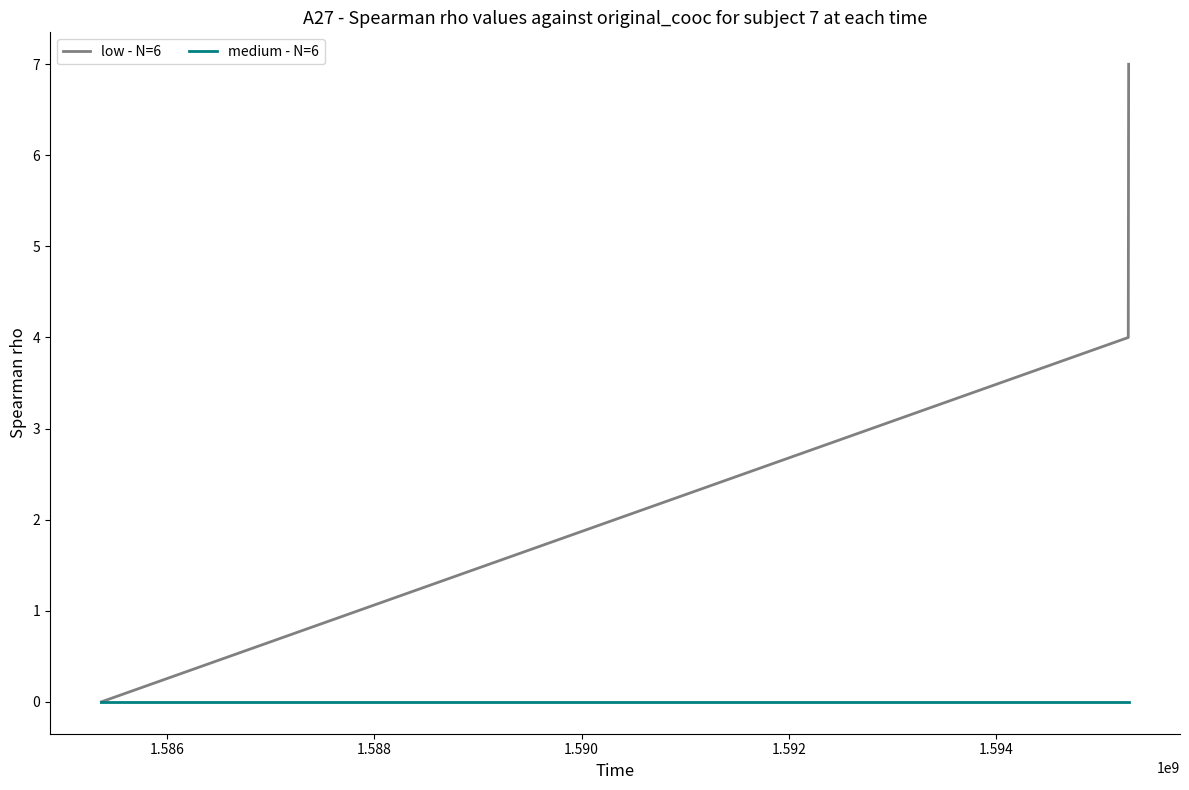

List the series in order of their peak value, highest first.

low - N=6, medium - N=6